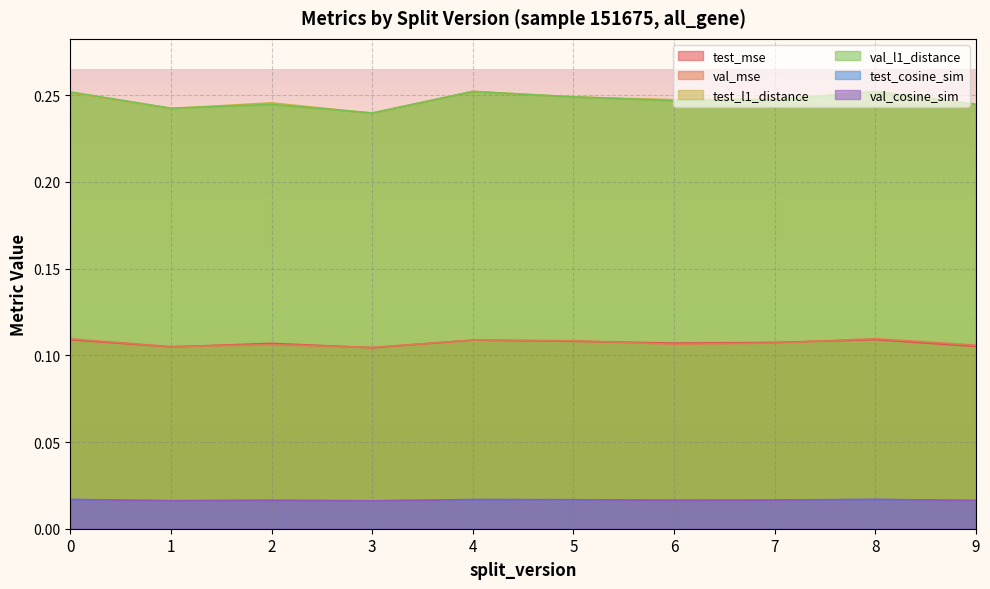

What is the sum of all val_l1_distance values?

2.5